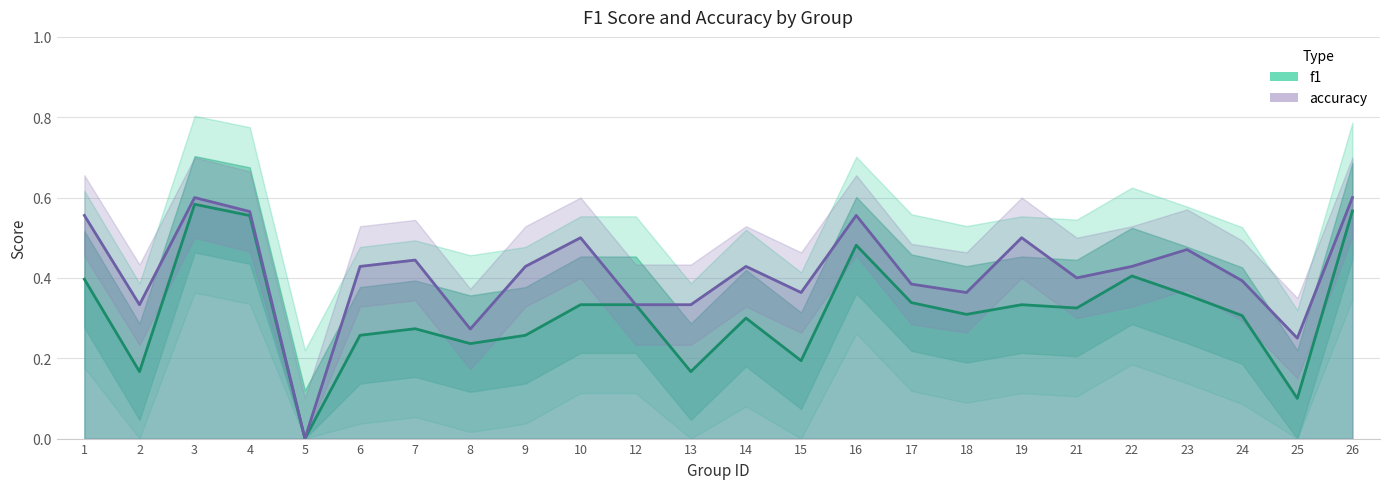

What is the sum of the accuracy values at 14 and 13?

0.8